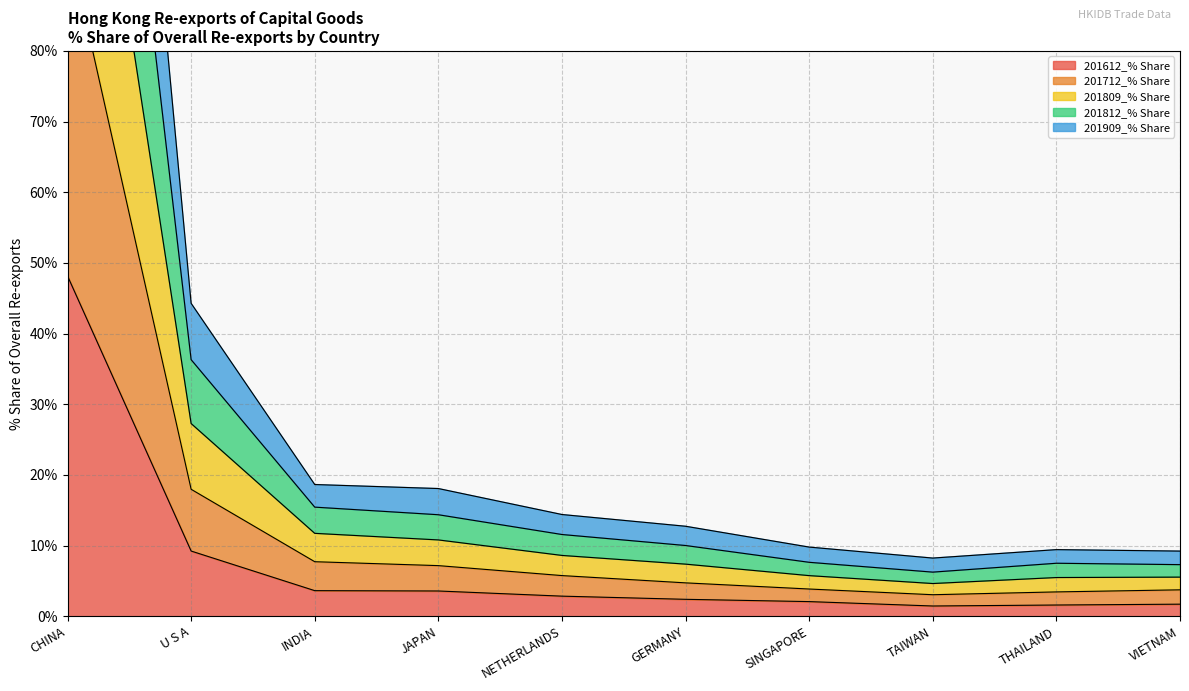

The value of 201612_% Share at GERMANY is 4.2. True or false?

False